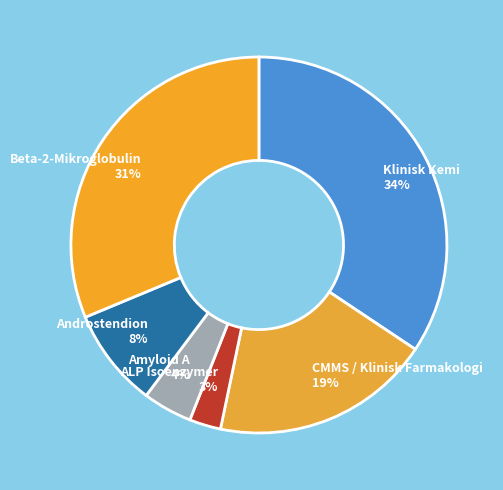

To the nearest percent, what portion does Klinisk Kemi 34% represent?

34%